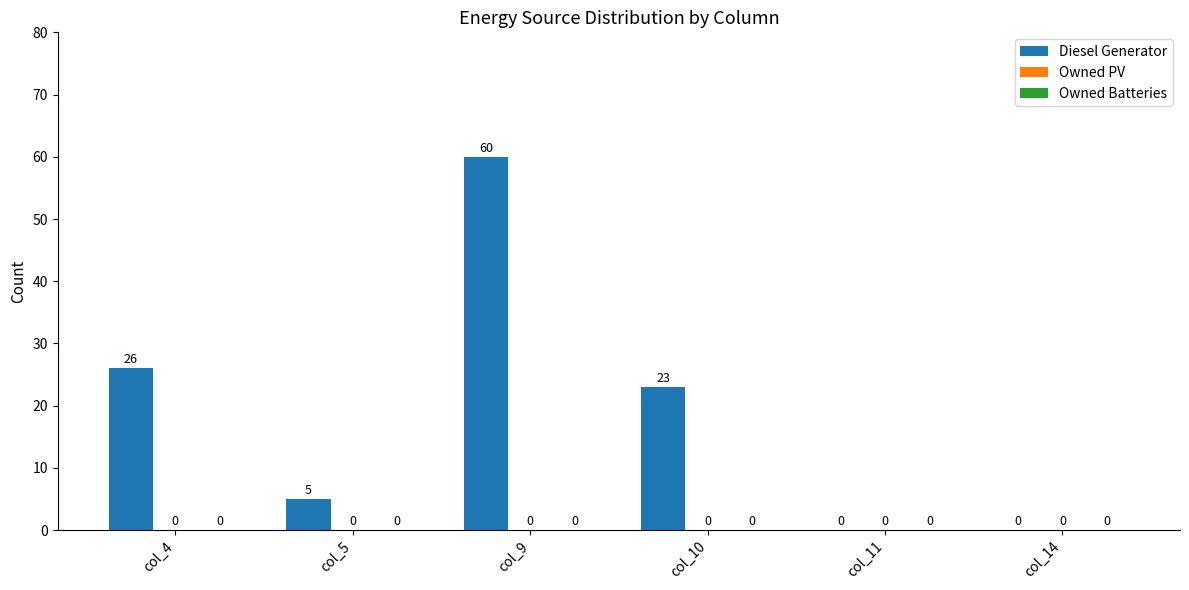

At which category does the chart reach its peak across all series?

col_9